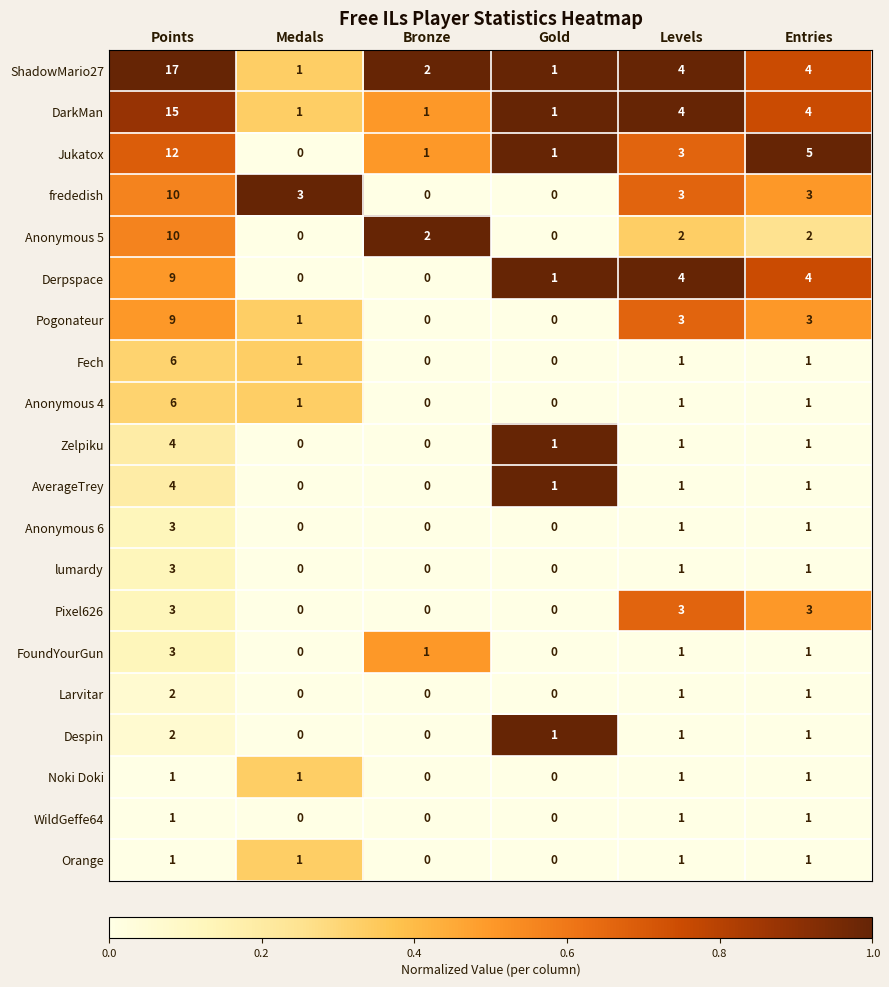

At which label does FoundYourGun first exceed 1?

Points